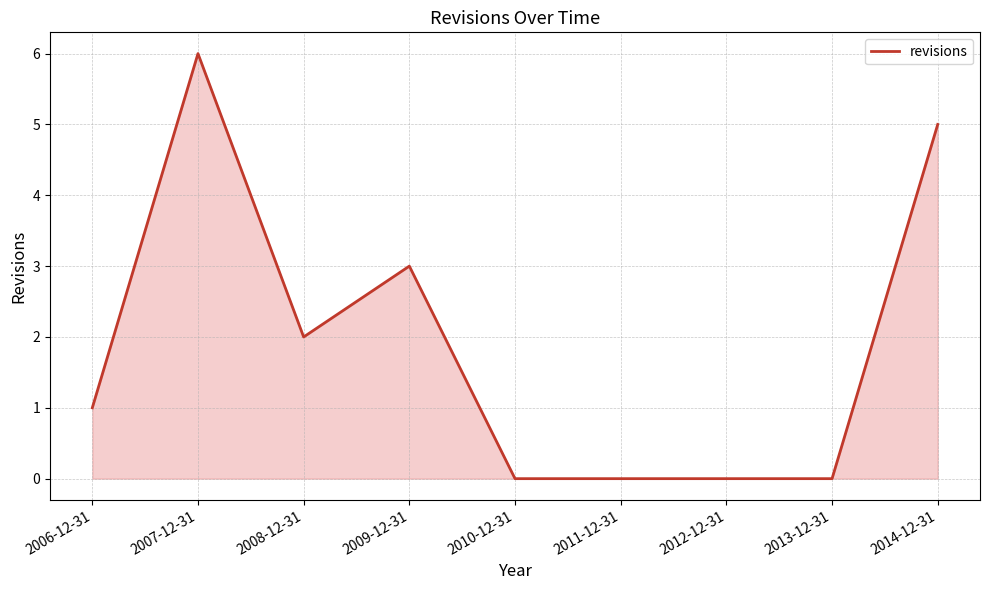

True or false: the data shows 0 at 2013-12-31.

True